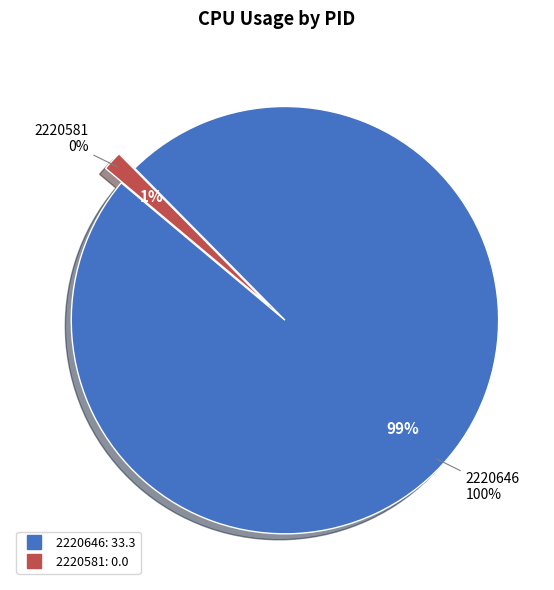

Which category has the biggest portion of the pie?

2220646